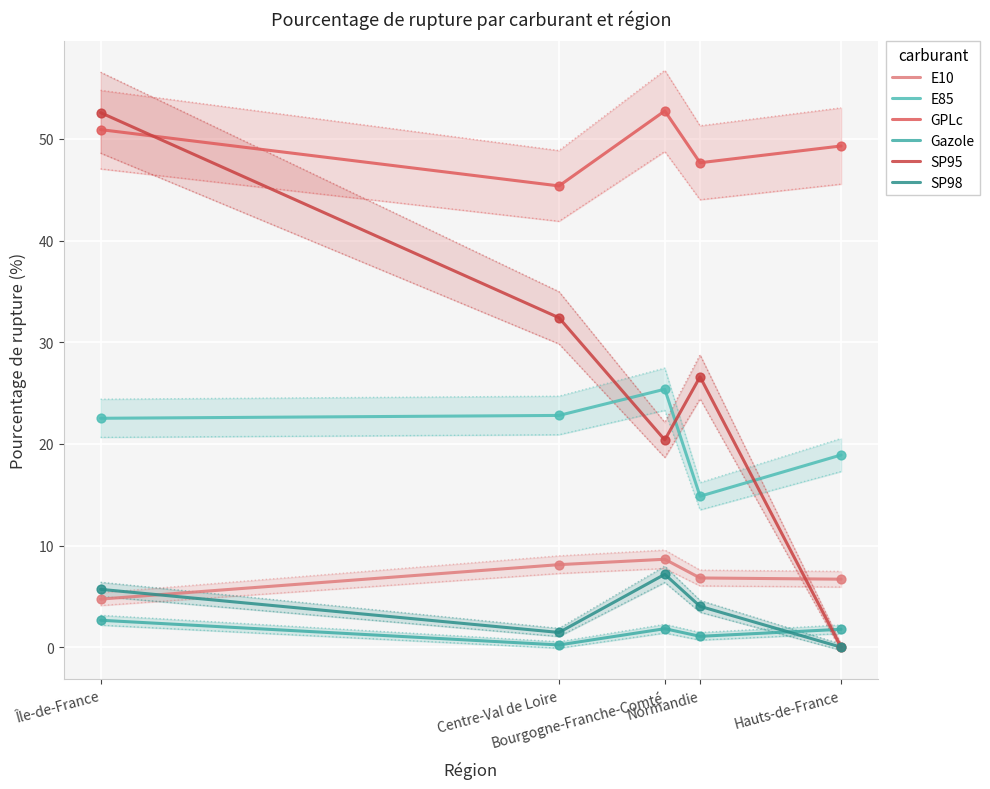

Which series reaches the minimum Y coordinate?

SP95